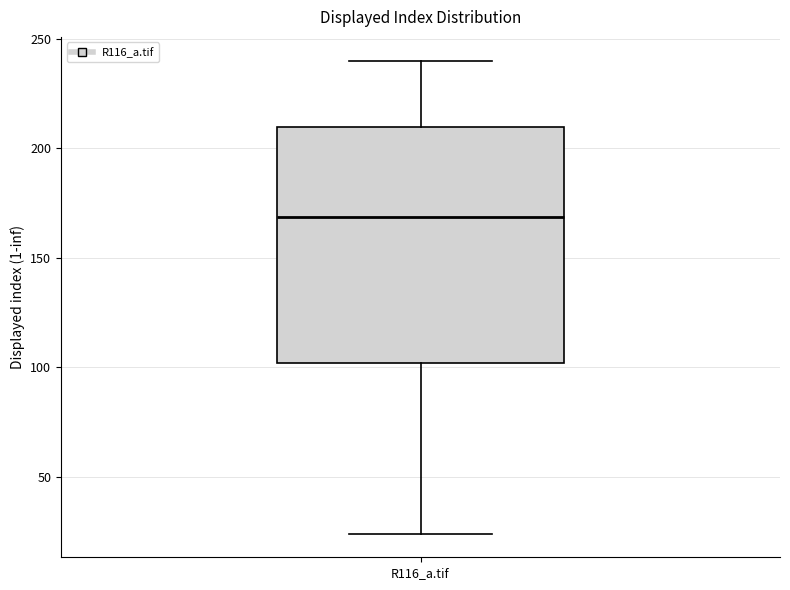

Where is the upper edge of the box for R116_a.tif on the y-axis? The values are not printed on the chart, so give them approximately, as read against the axis.

210